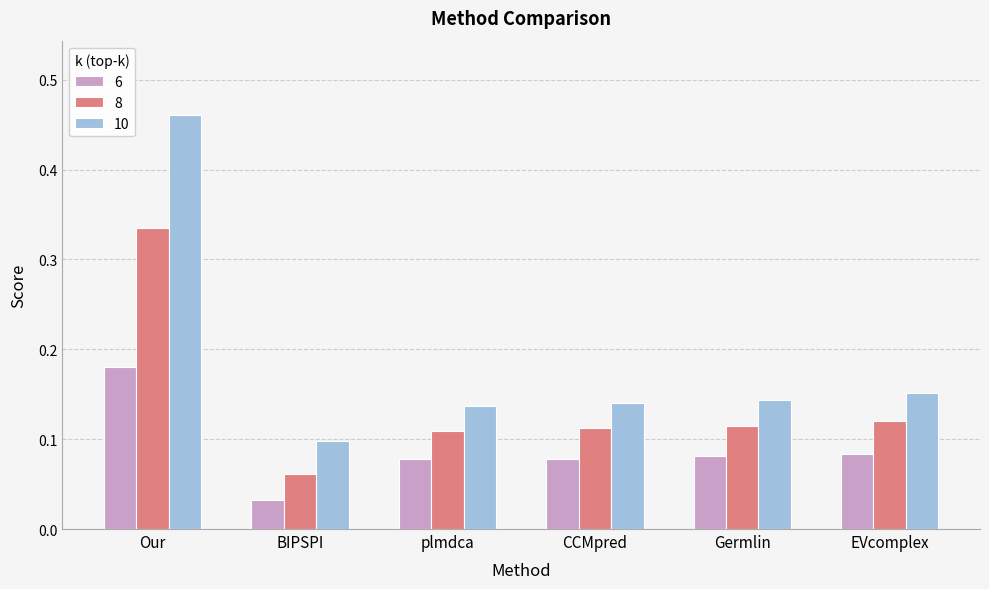

Which category has the lowest value in the 8 series?

BIPSPI